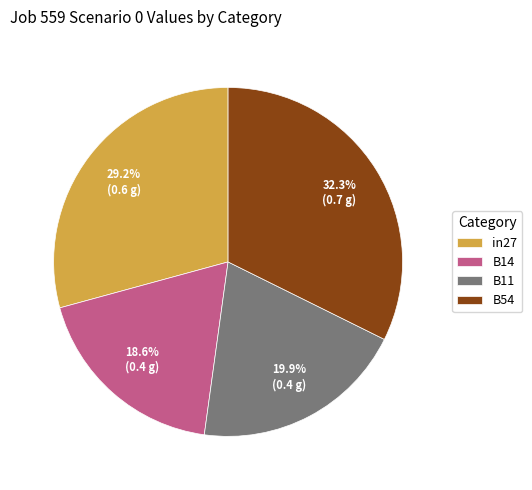

Which slice is the smallest?

B14